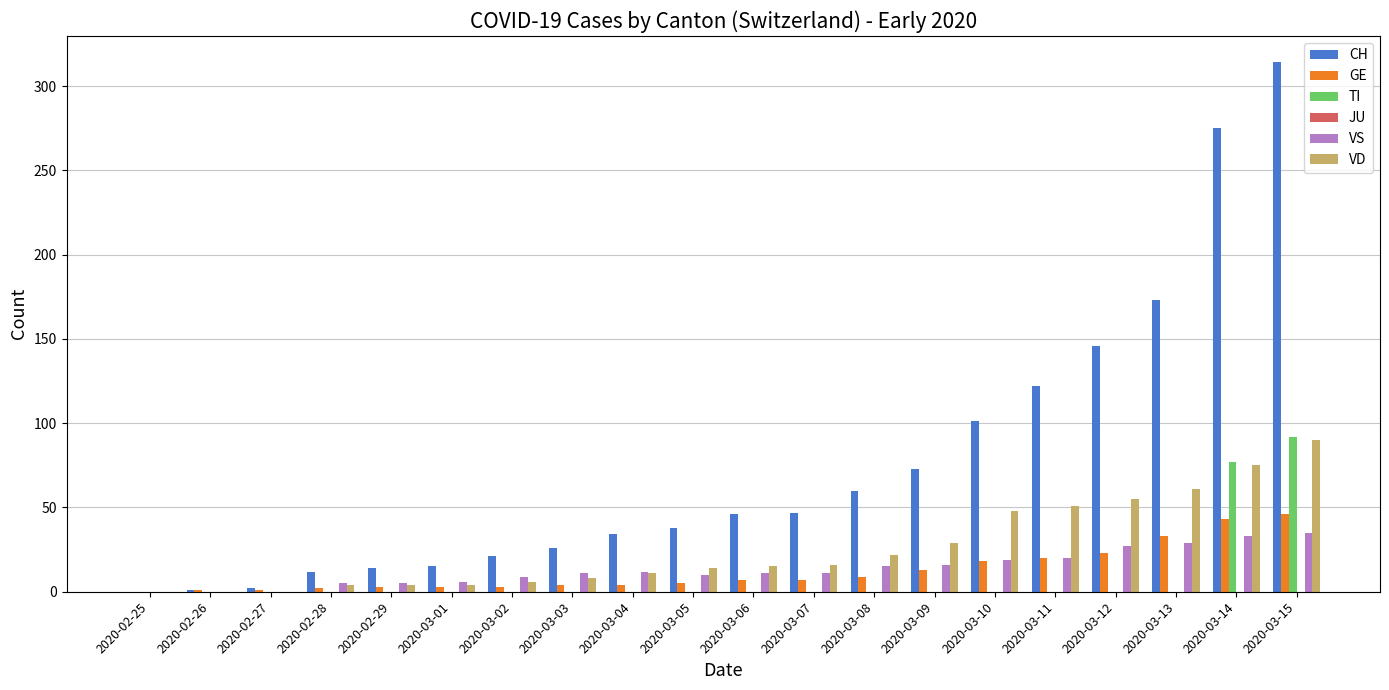

At which category is the sum across all series the highest?

2020-03-15